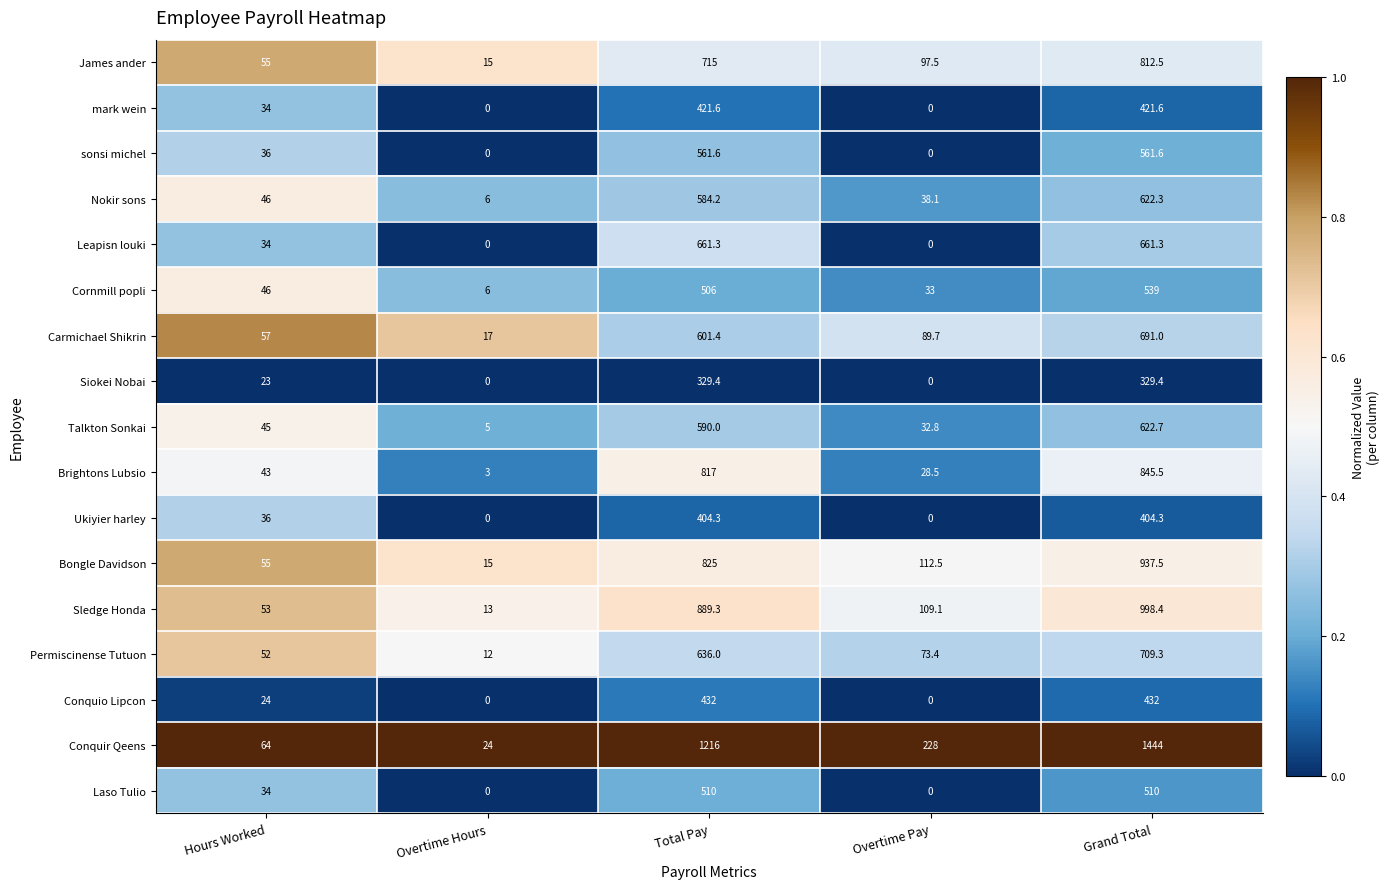

What is the difference between the second highest and second lowest values in the Permiscinense Tutuon series?

584.0